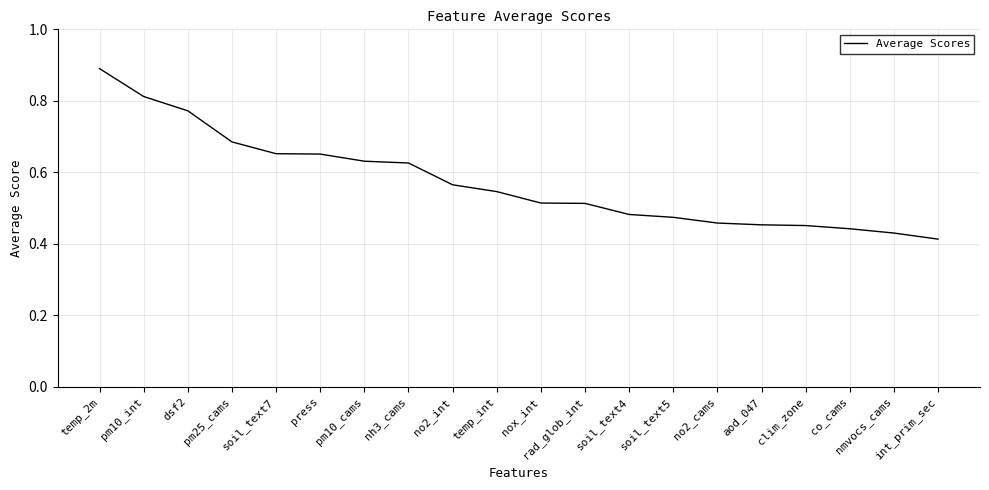

True or false: the data shows 0.1 at temp_int.

False